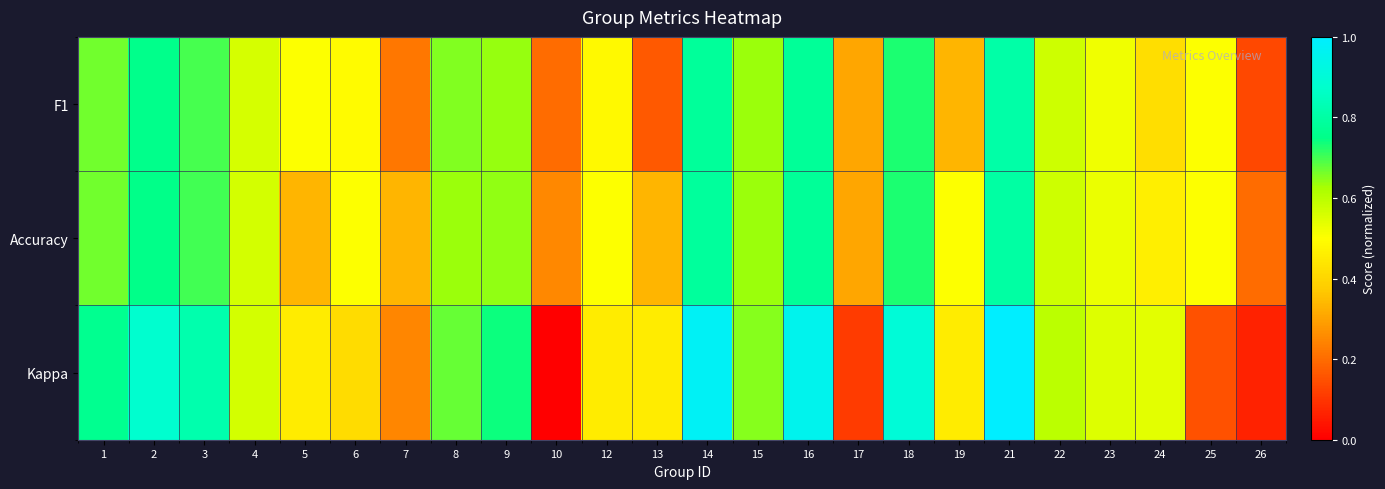

Which has a higher value, 3 or 26?

3